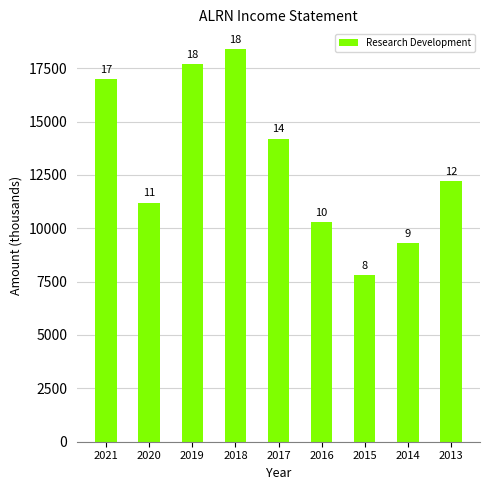

Between 2014 and 2019, which is larger?

2019